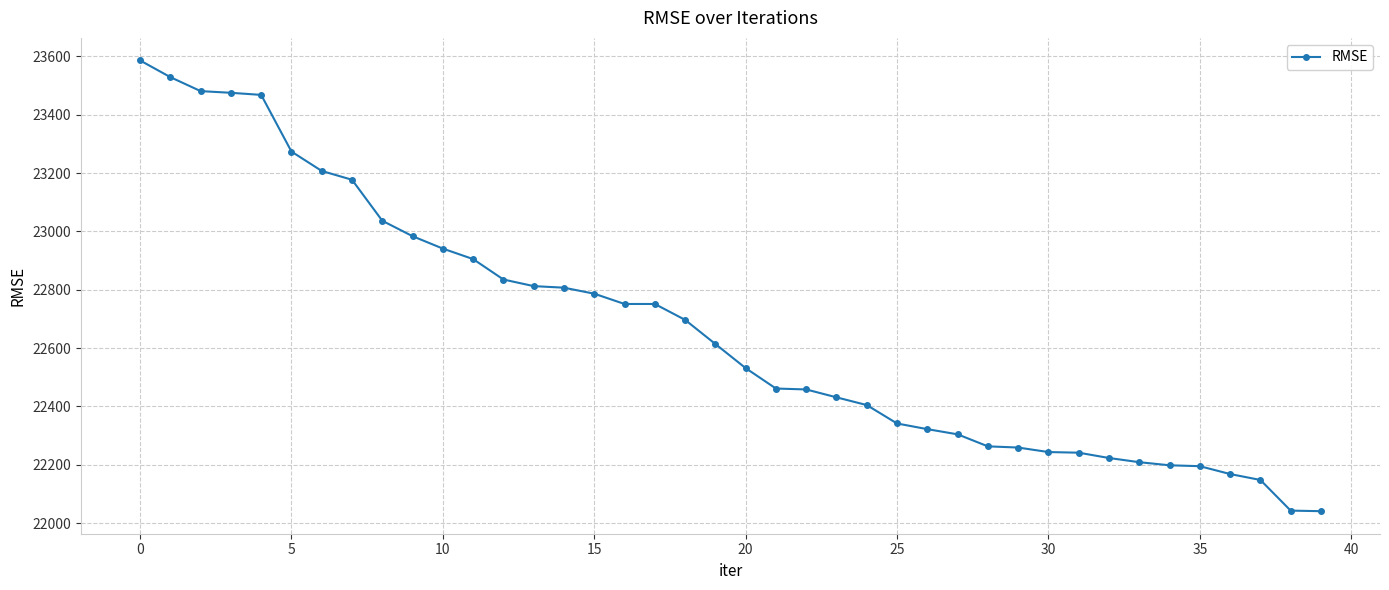

What is the average value?

22665.2